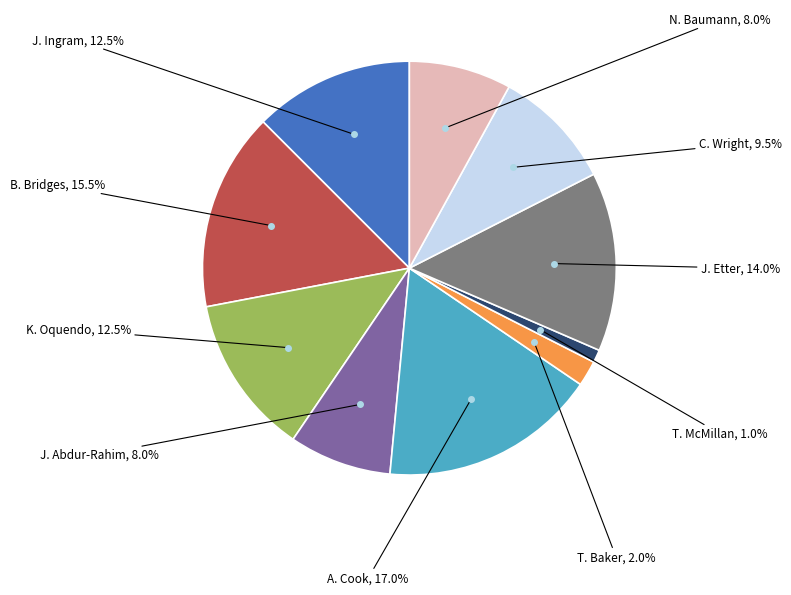

Is the sum of T. Baker and J. Etter greater than half?

No